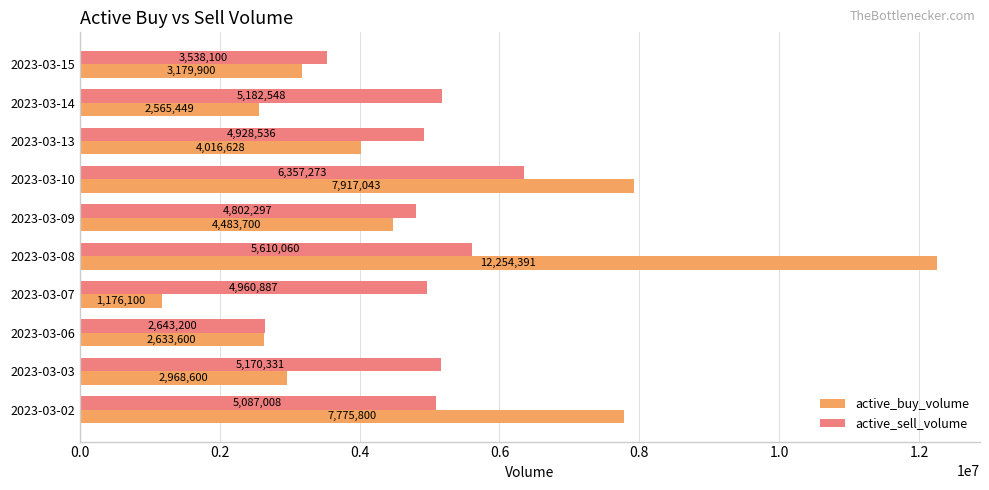

At which category is the sum across all series the highest?

2023-03-08